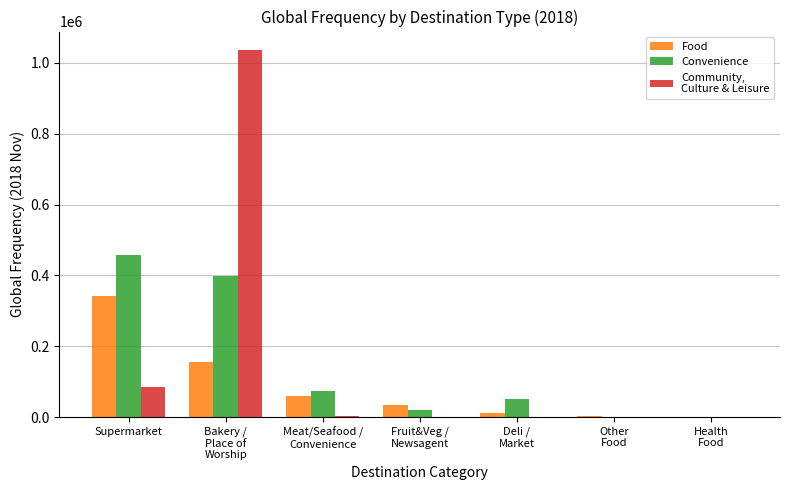

How many distinct data groups are displayed?

3